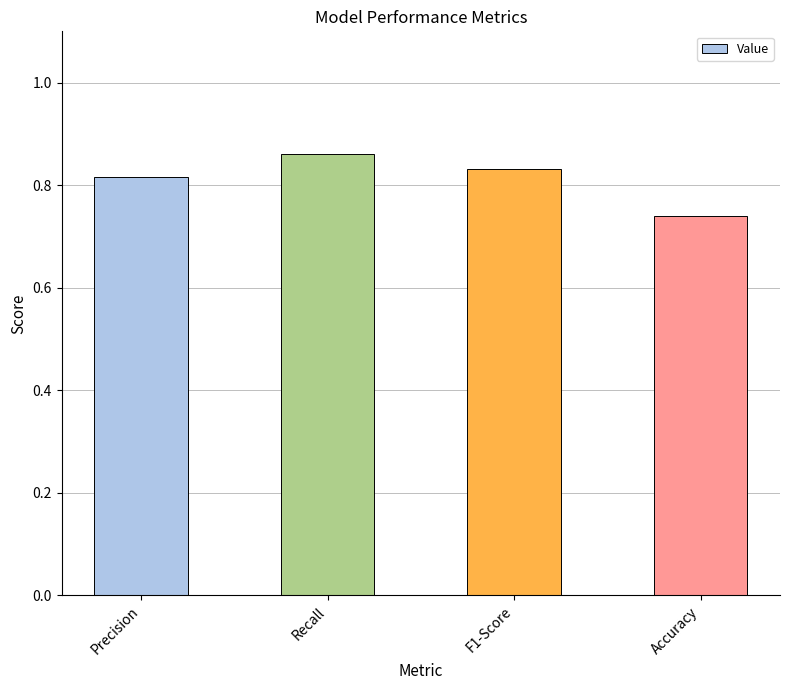

Where is the data nearest to the value 0?

Accuracy